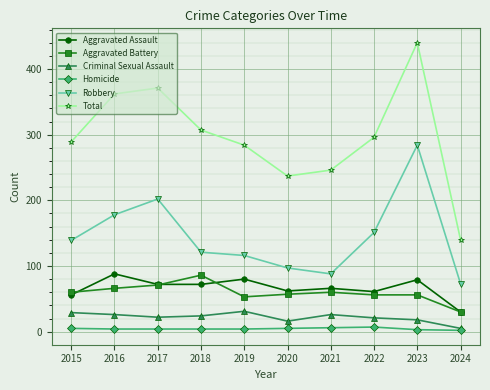

Which series has the largest range (max minus min)?

Total